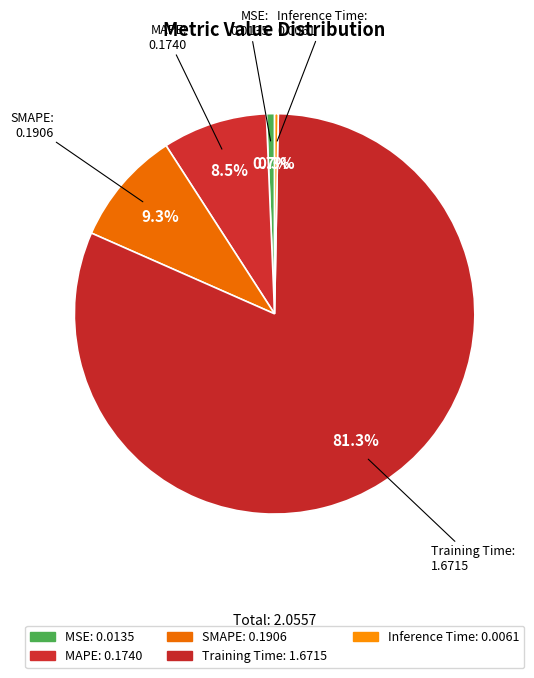

How many slices are in this pie chart?

5